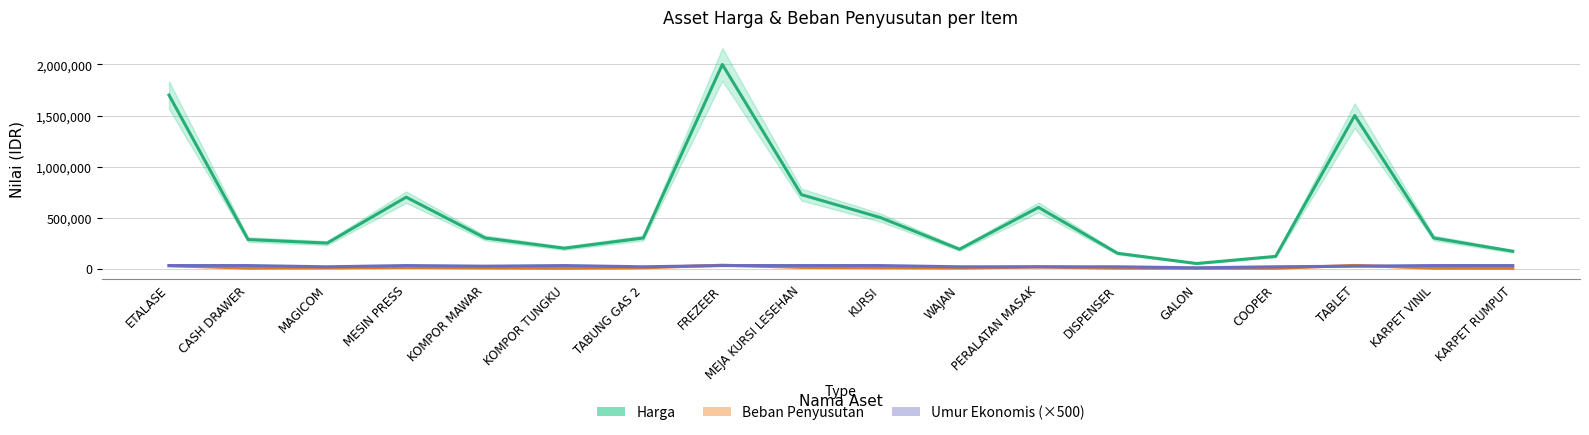

How many interior local valleys does the Harga series have?

4